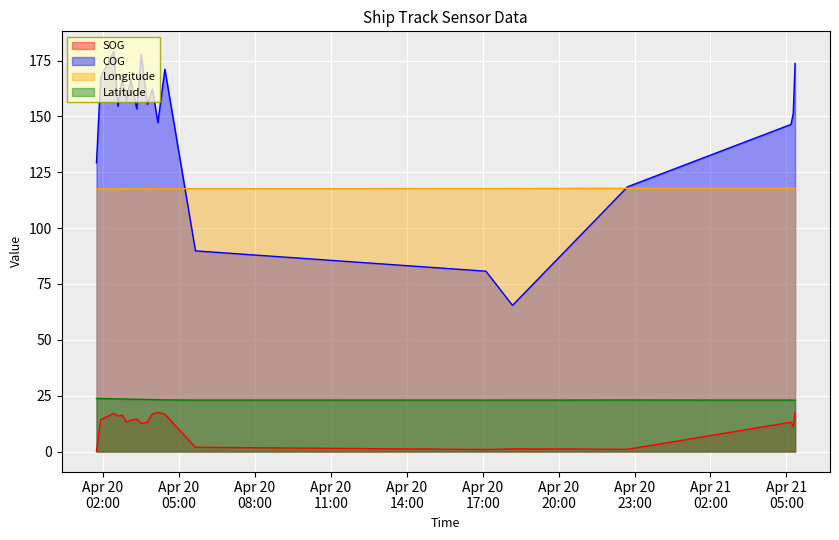

The value of Longitude at 2024-04-20 02:45:28 is 43.7. True or false?

False